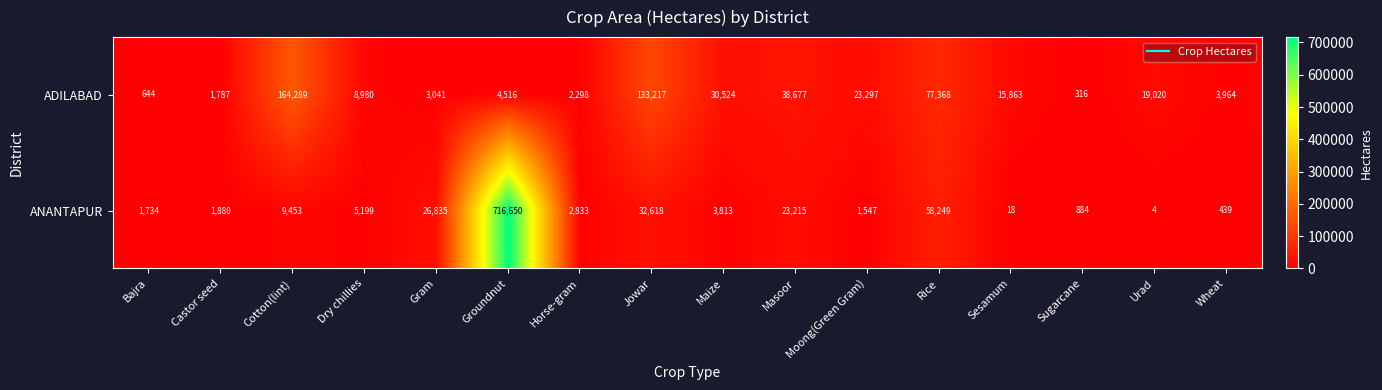

Which series has the largest total across all categories?

ANANTAPUR